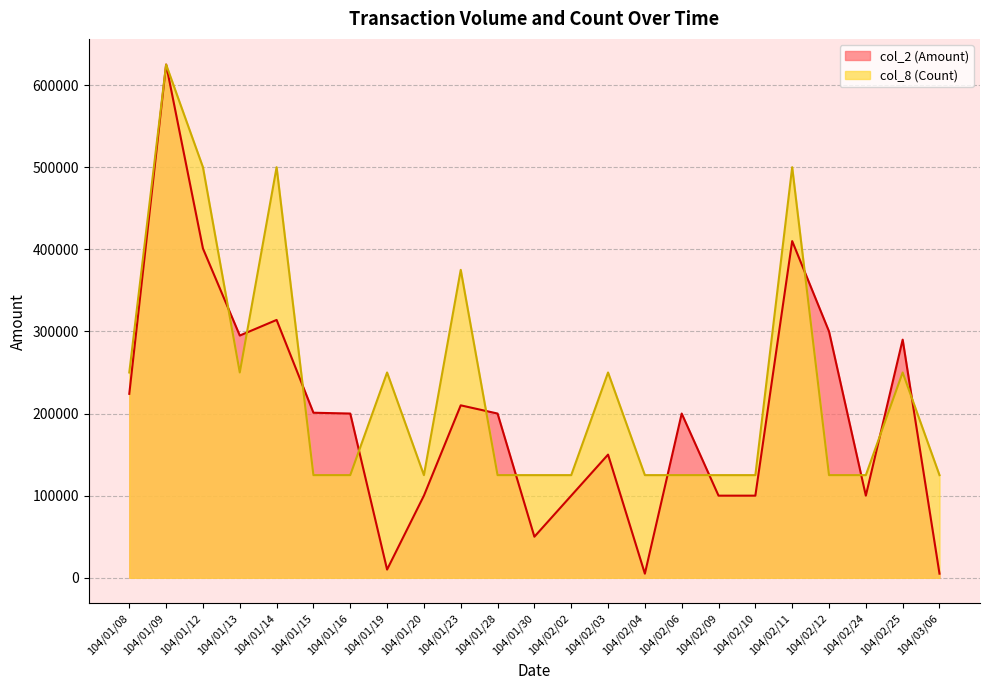

Which category has the highest value in the col_2 (Amount) series?

104/01/09